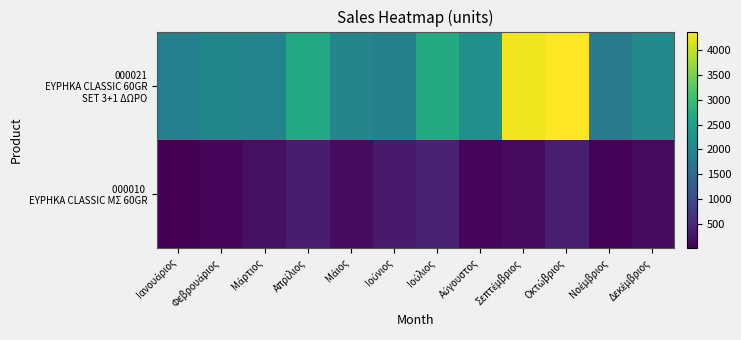

Which series has the widest spread of values?

000021 EYPHKA CLASSIC 60GR SET 3+1 ΔΩΡΟ